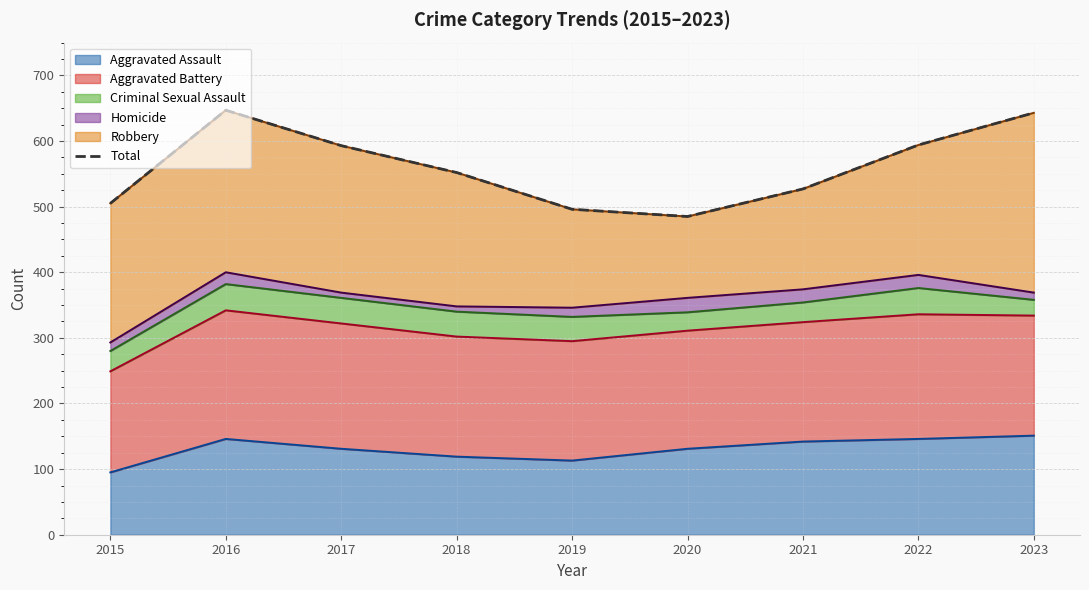

What is the average value?

560